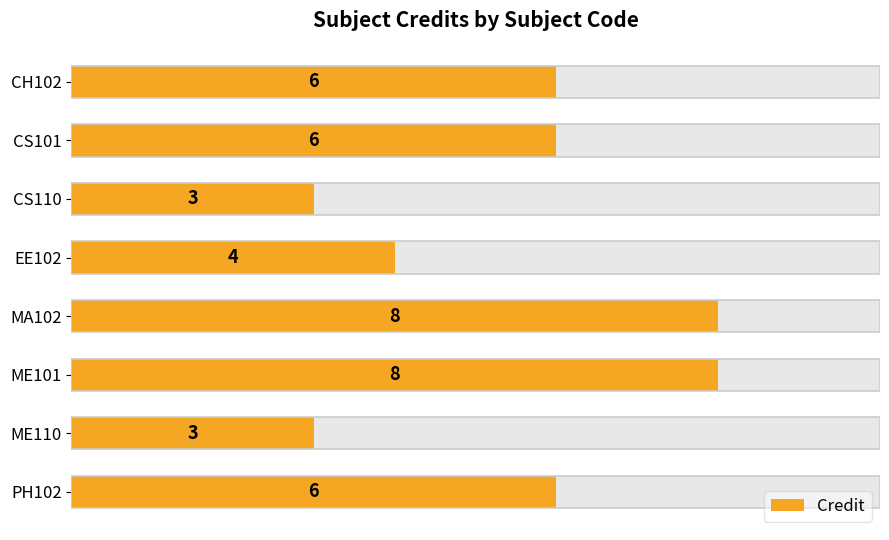

Count the values in the range 4 to 8.

6